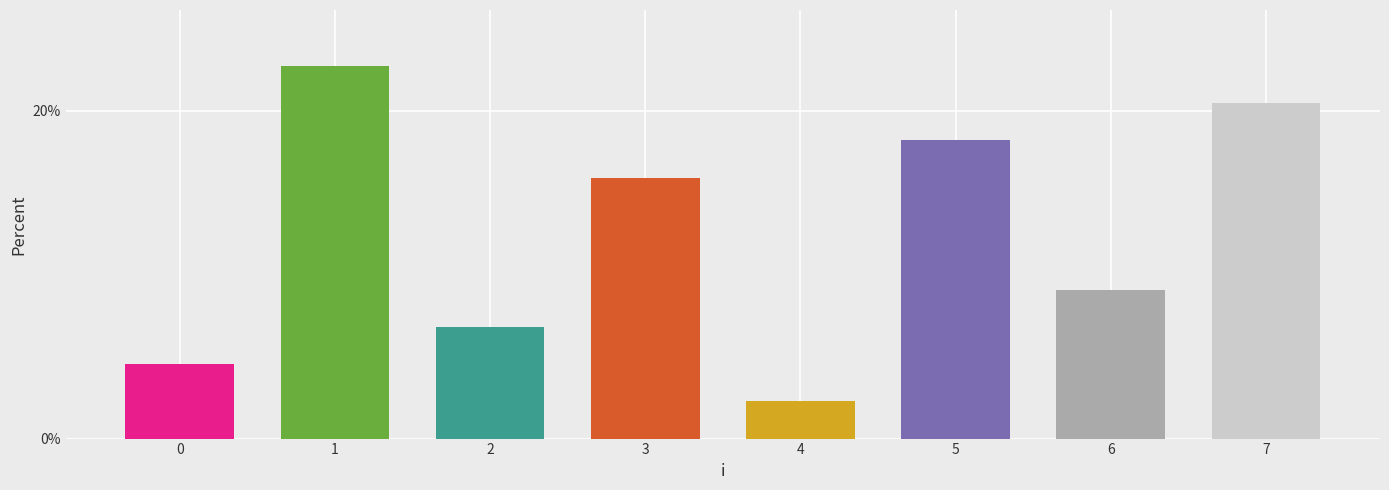

Does the chart contain any negative values?

No